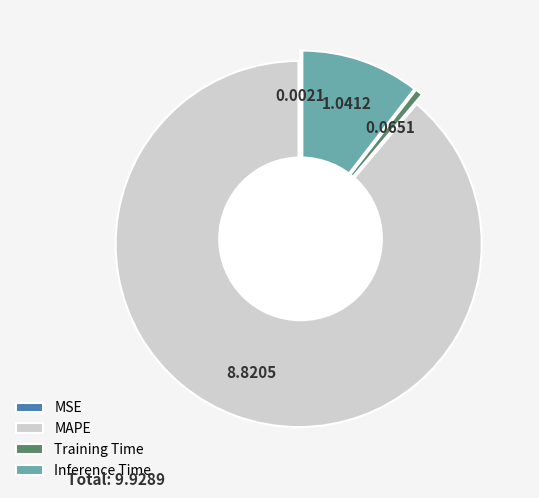

Which slice is the largest?

MAPE